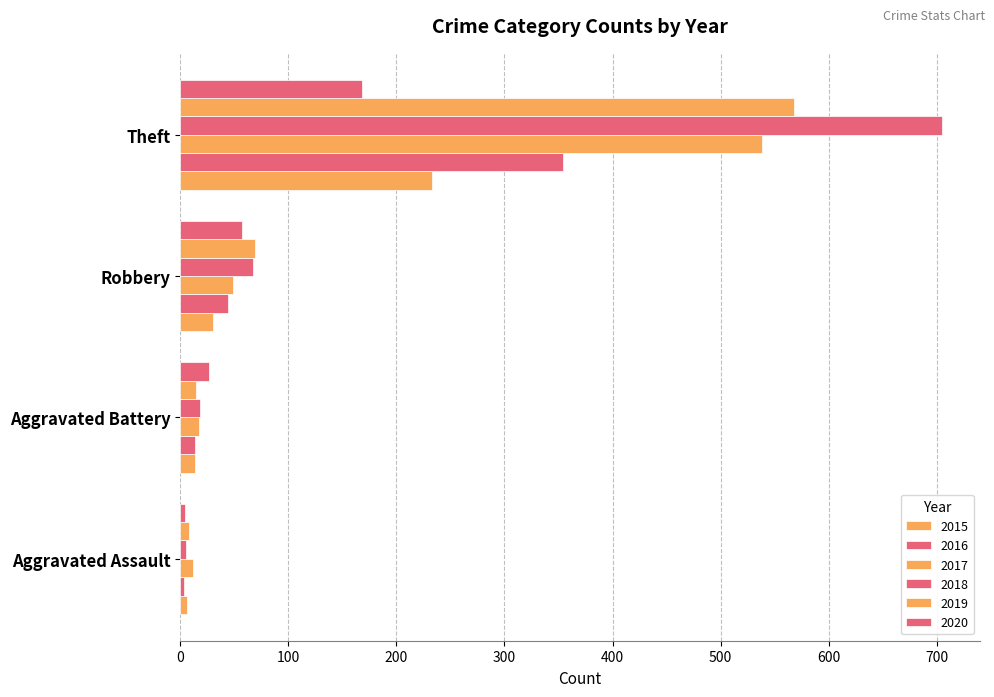

Which has a higher value, Robbery or Theft?

Theft